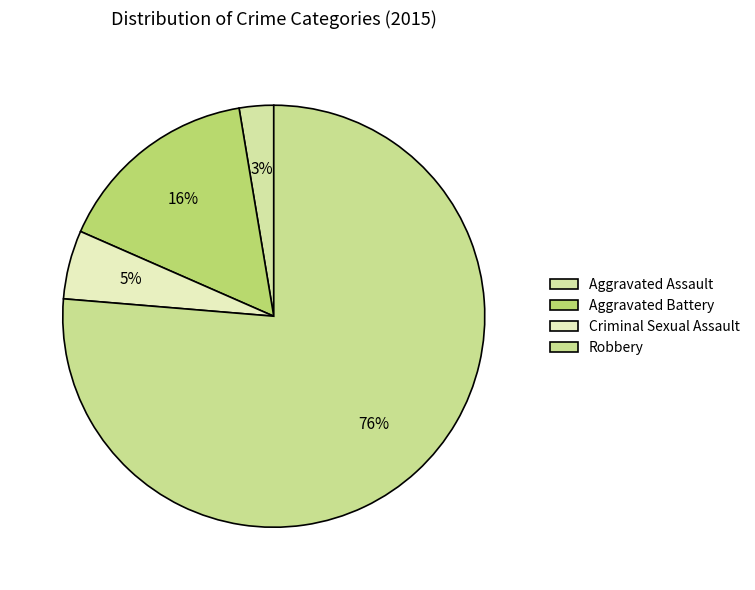

The Robbery slice represents 82% of the pie. True or false?

False